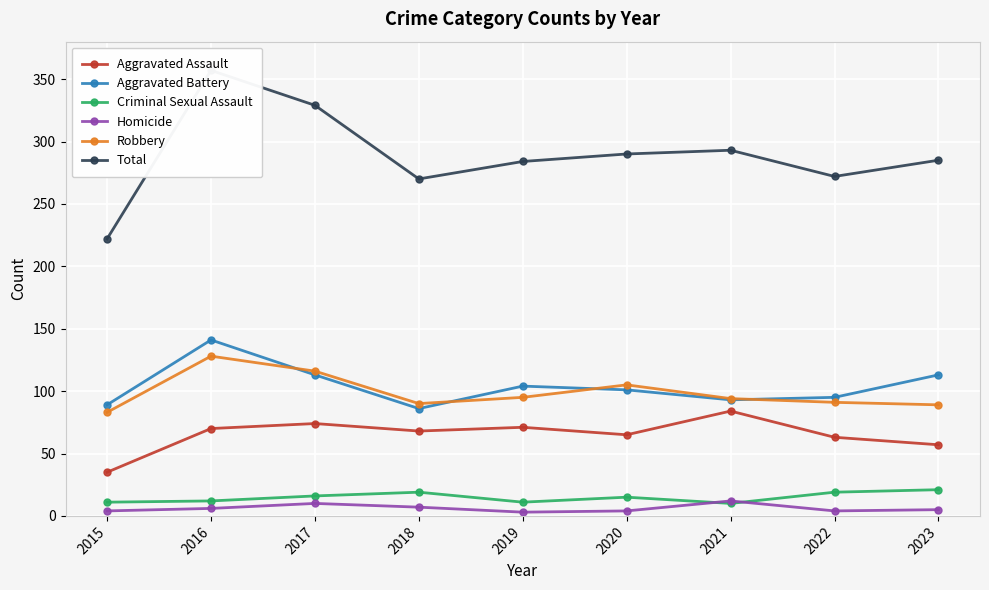

The Aggravated Assault series shows 117 at 2018. True or false?

False